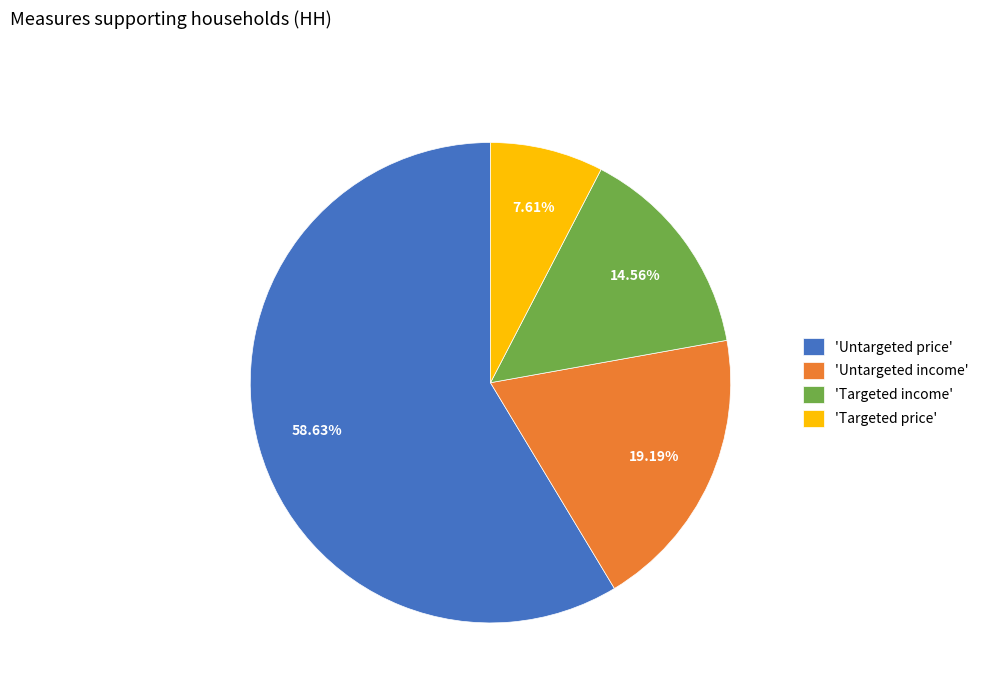

Which slice represents more than half of the pie?

'Untargeted price'